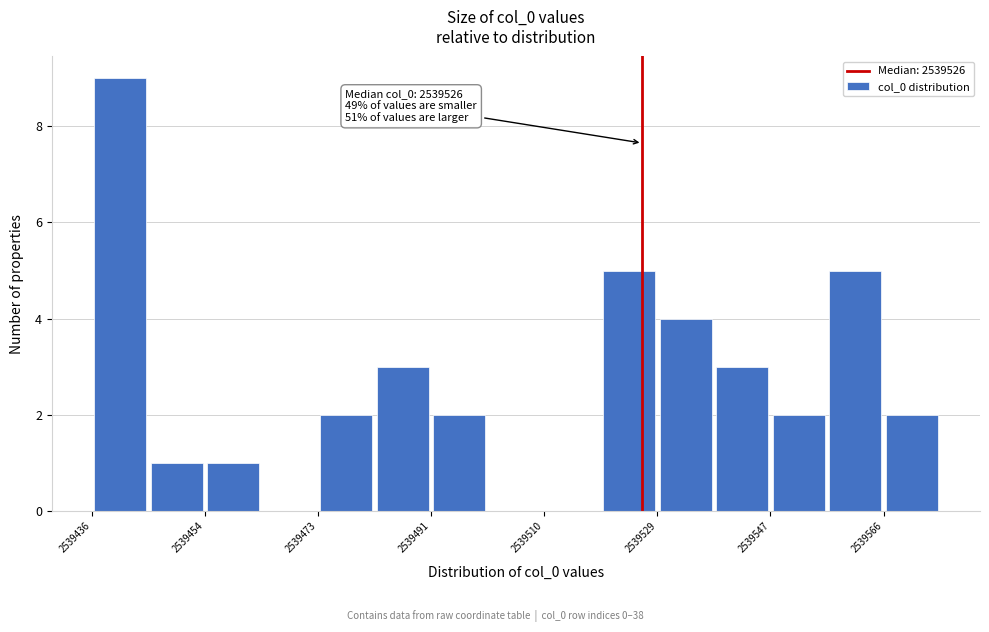

Which range on the x-axis has the tallest bar?

2539436 to 2539444